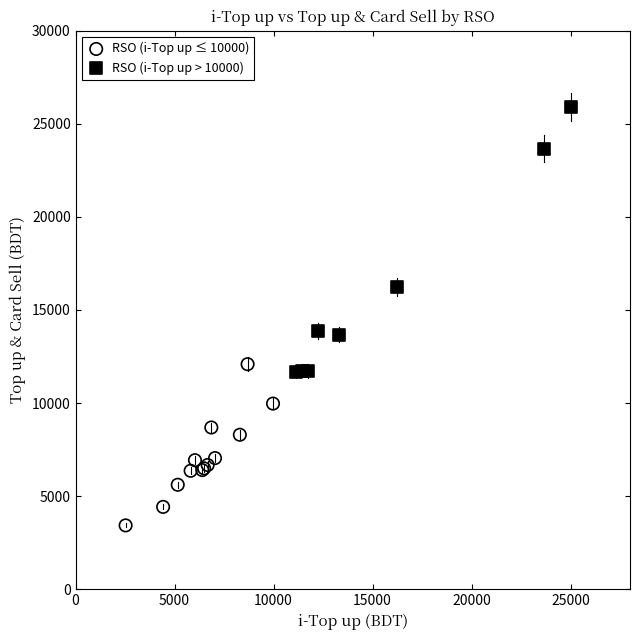

Which series contains the highest Y value?

RSO (i-Top up > 10000)